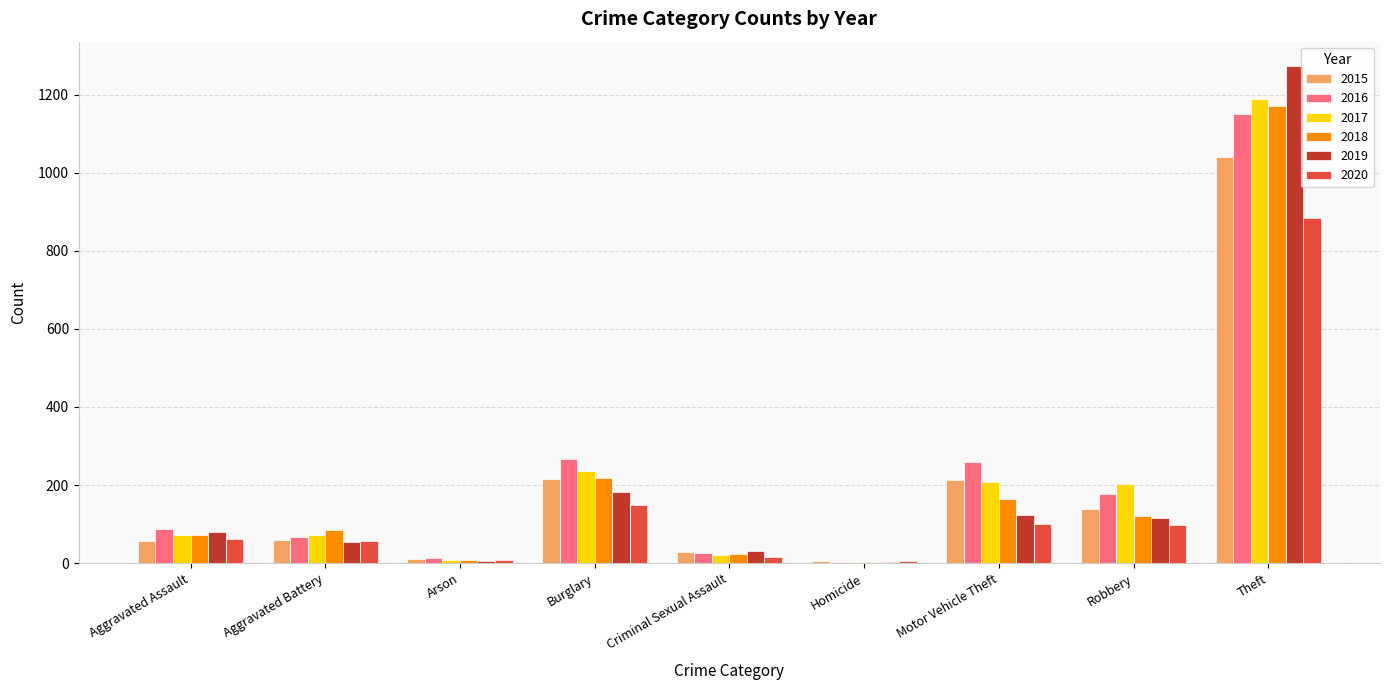

What is the spread (max minus min) of values at Motor Vehicle Theft?

160